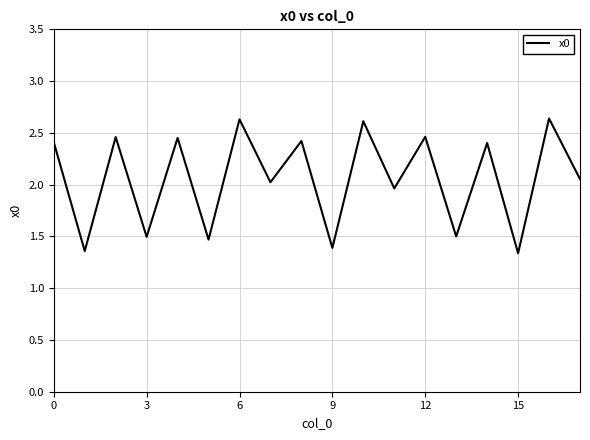

How many points are higher than both their immediate neighbors (excluding endpoints)?

8